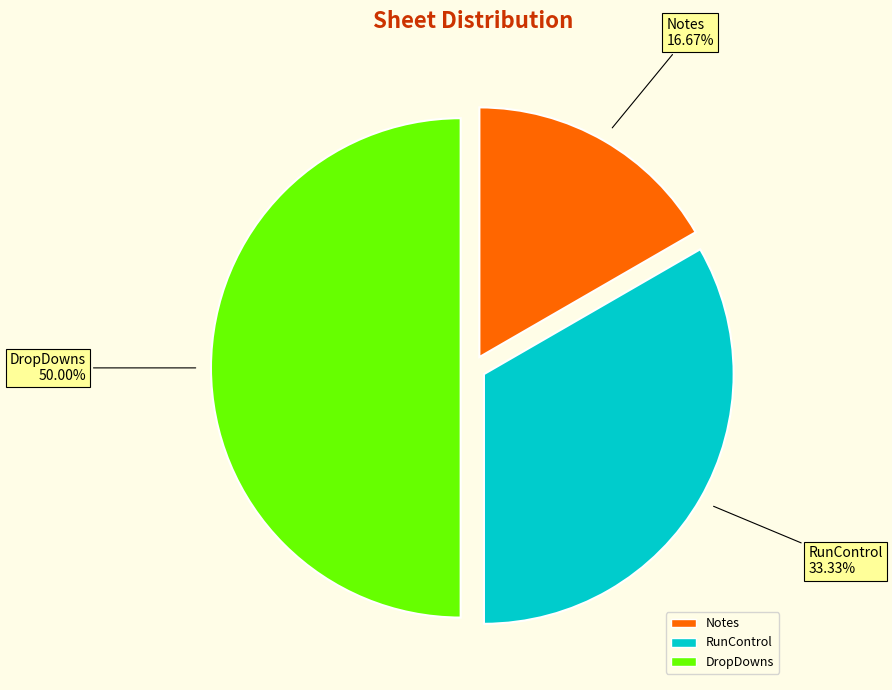

Rank the categories by value from highest to lowest.

DropDowns, RunControl, Notes